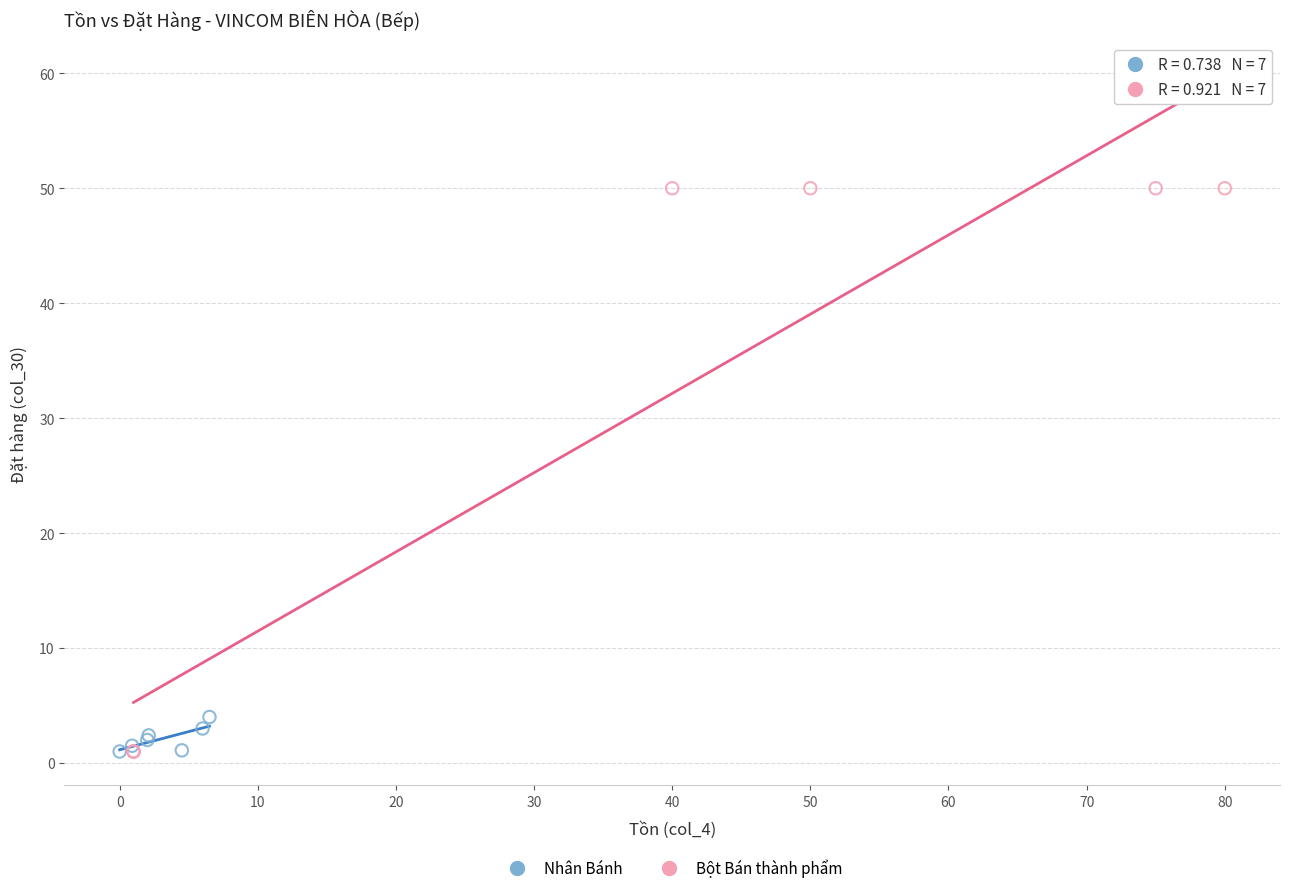

What are all the series names shown in the legend?

Nhân Bánh, Bột Bán thành phẩm